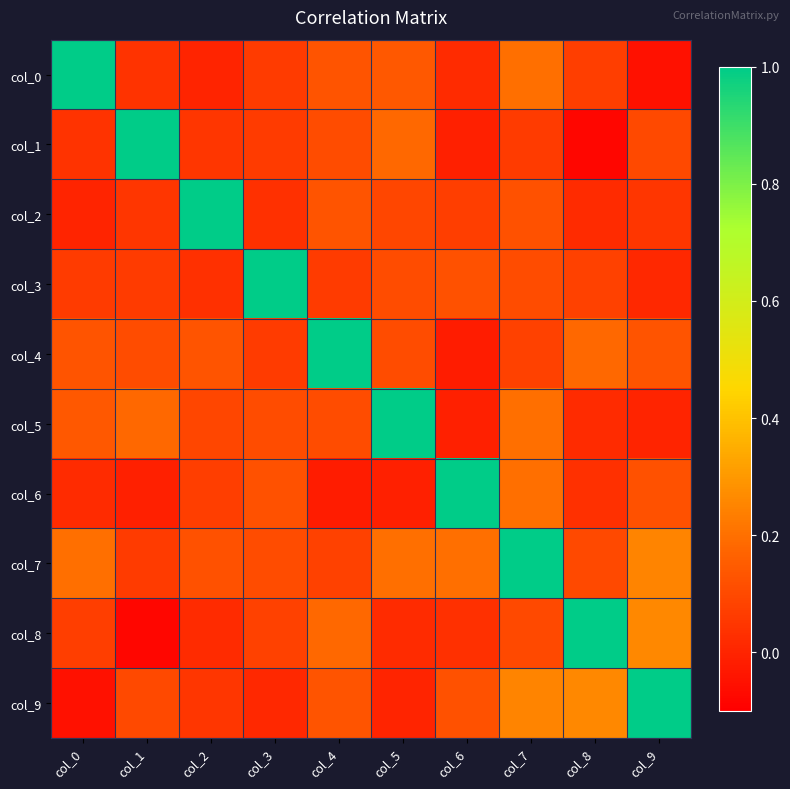

Reading left to right, list all the values displayed in this chart.

col_0: col_0=1.0	col_1=0.0	col_2=-0.0	col_3=0.1	col_4=0.1	col_5=0.1	col_6=0.0	col_7=0.2	col_8=0.1	col_9=-0.1
col_1: col_0=0.0	col_1=1.0	col_2=0.1	col_3=0.1	col_4=0.1	col_5=0.2	col_6=-0.0	col_7=0.1	col_8=-0.1	col_9=0.1
col_2: col_0=-0.0	col_1=0.1	col_2=1.0	col_3=0.0	col_4=0.1	col_5=0.1	col_6=0.1	col_7=0.1	col_8=0.0	col_9=0.1
col_3: col_0=0.1	col_1=0.1	col_2=0.0	col_3=1.0	col_4=0.1	col_5=0.1	col_6=0.1	col_7=0.1	col_8=0.1	col_9=0.0
col_4: col_0=0.1	col_1=0.1	col_2=0.1	col_3=0.1	col_4=1.0	col_5=0.1	col_6=-0.0	col_7=0.1	col_8=0.2	col_9=0.1
col_5: col_0=0.1	col_1=0.2	col_2=0.1	col_3=0.1	col_4=0.1	col_5=1.0	col_6=-0.0	col_7=0.2	col_8=0.0	col_9=0.0
col_6: col_0=0.0	col_1=-0.0	col_2=0.1	col_3=0.1	col_4=-0.0	col_5=-0.0	col_6=1.0	col_7=0.2	col_8=0.0	col_9=0.1
col_7: col_0=0.2	col_1=0.1	col_2=0.1	col_3=0.1	col_4=0.1	col_5=0.2	col_6=0.2	col_7=1.0	col_8=0.1	col_9=0.2
col_8: col_0=0.1	col_1=-0.1	col_2=0.0	col_3=0.1	col_4=0.2	col_5=0.0	col_6=0.0	col_7=0.1	col_8=1.0	col_9=0.3
col_9: col_0=-0.1	col_1=0.1	col_2=0.1	col_3=0.0	col_4=0.1	col_5=0.0	col_6=0.1	col_7=0.2	col_8=0.3	col_9=1.0